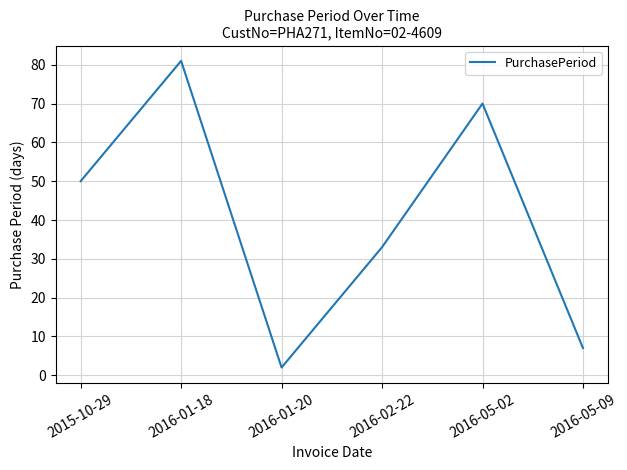

The value at 2016-05-09 is 10. True or false?

False